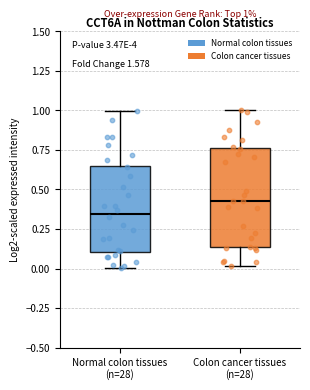

Which box's median line is the lowest?

Normal colon tissues (n=28)